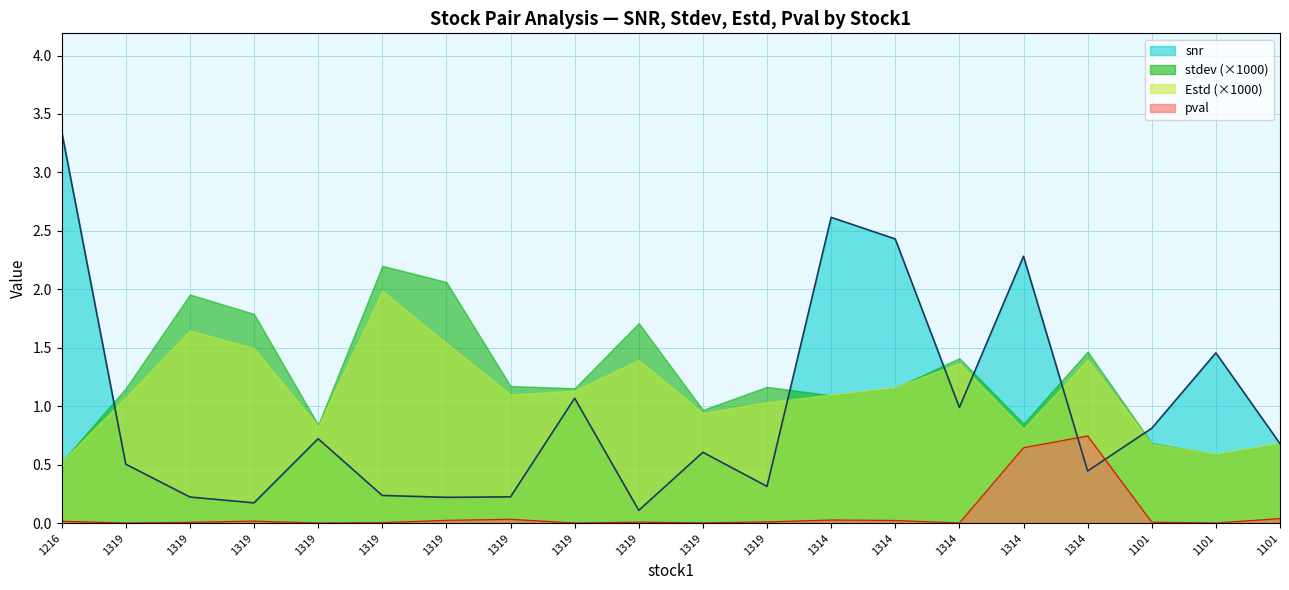

In pval, how many points are higher than both neighbors (excluding endpoints)?

5